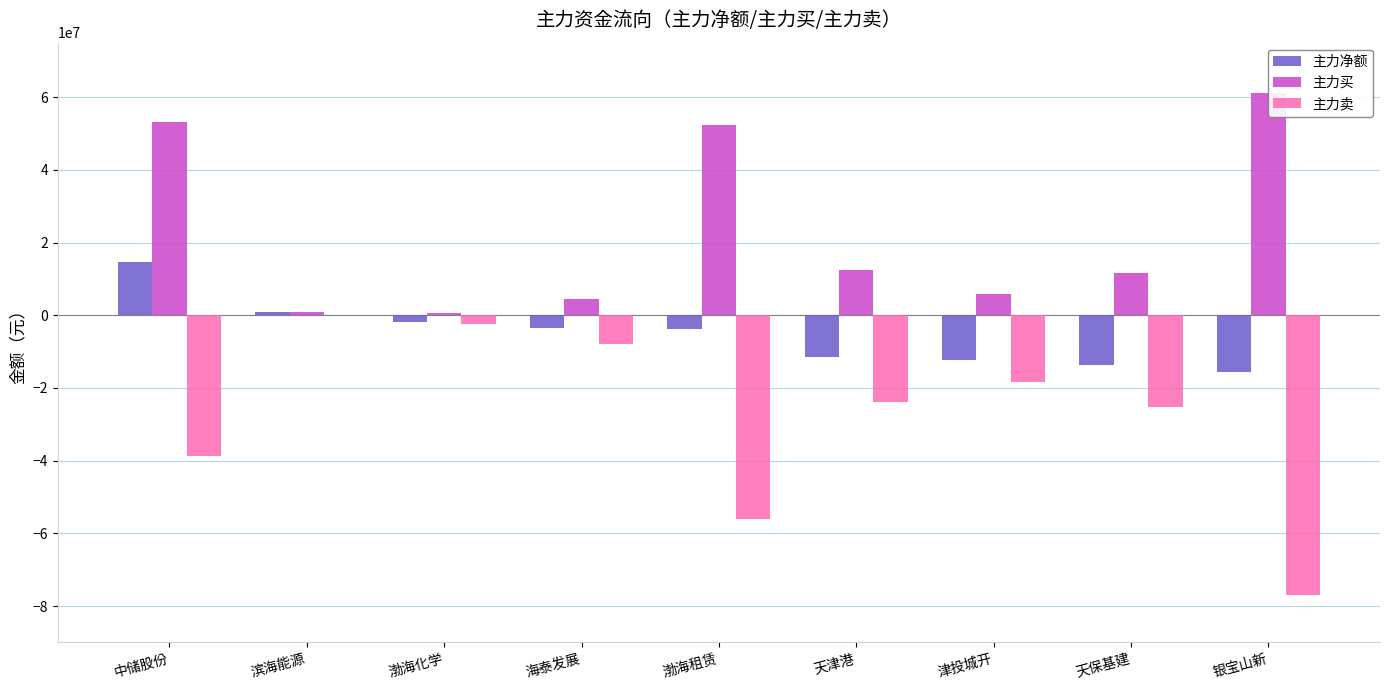

What is the difference between the maximum and minimum values in the 主力买 series?

60522273